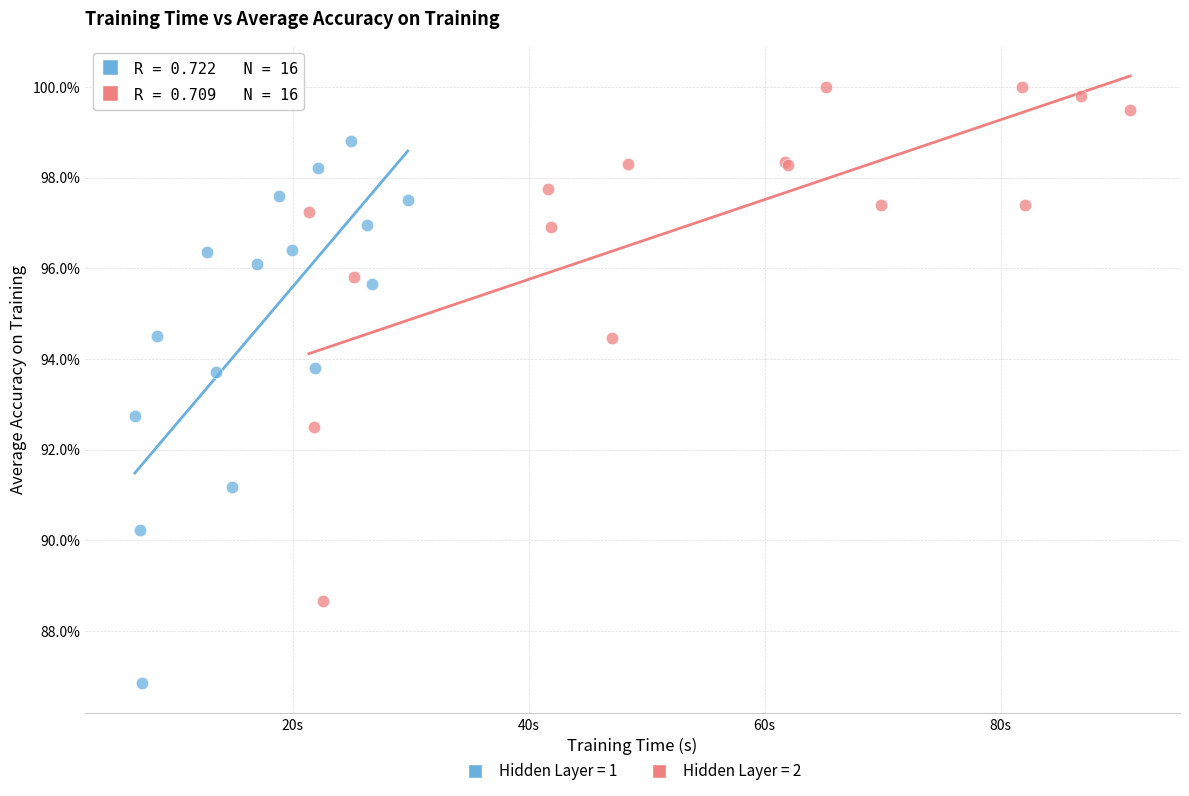

Which series has the largest Y range (max minus min)?

Hidden Layer = 1